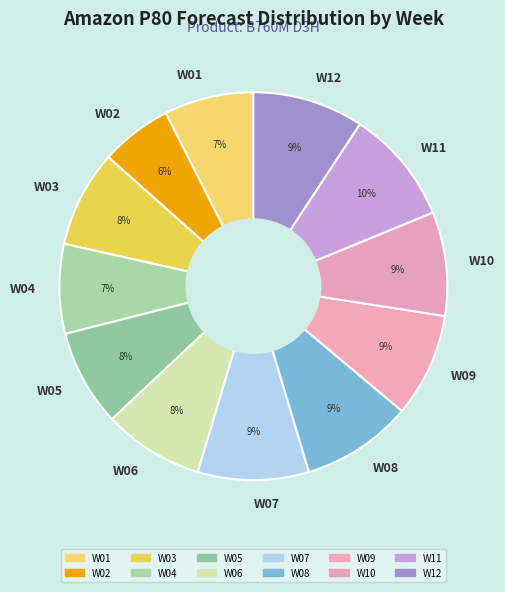

To the nearest percent, what is the difference between the largest and smallest slice percentages?

4%